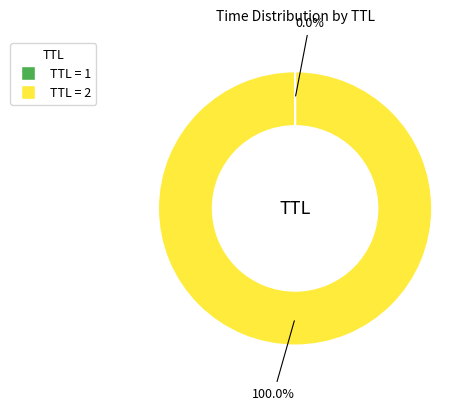

Which slice represents more than half of the pie?

TTL = 2